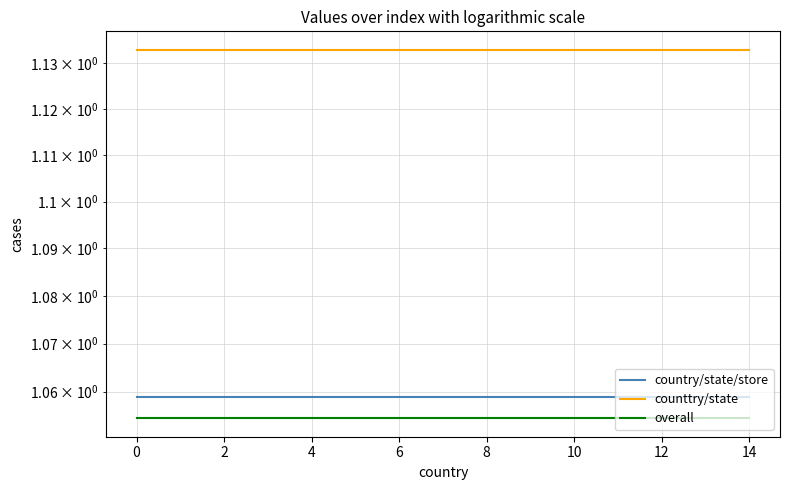

Between 14 and 12, which is larger?

14